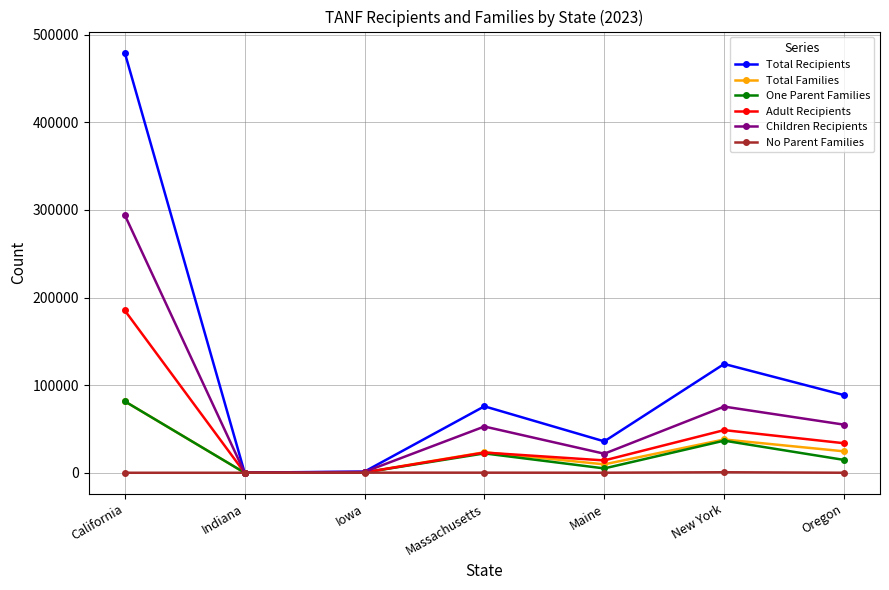

Which series has the widest spread of values?

Total Recipients